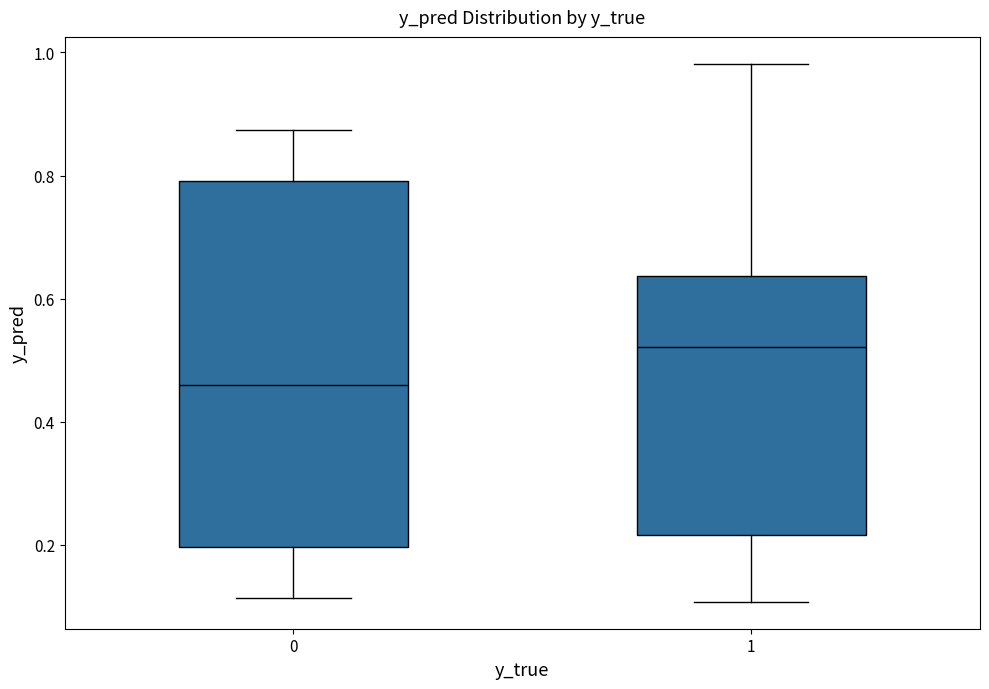

Where does the median line of the box at x = 0 sit on the y-axis? The values are not printed on the chart, so give them approximately, as read against the axis.

0.46